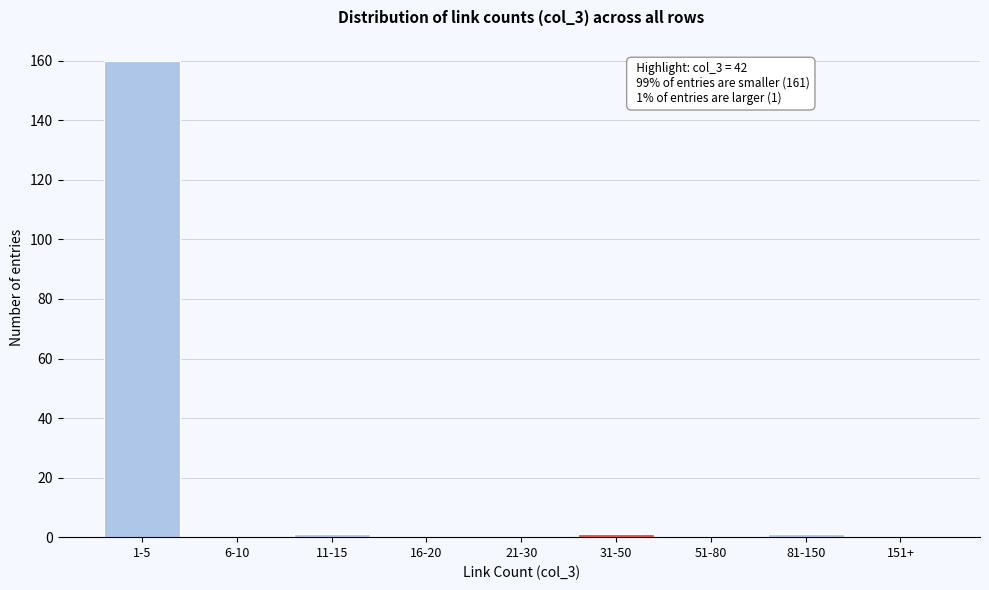

Reading left to right, list all the values displayed in this chart.

1-5=160	6-10=0	11-15=1	16-20=0	21-30=0	31-50=1	51-80=0	81-150=1	151+=0